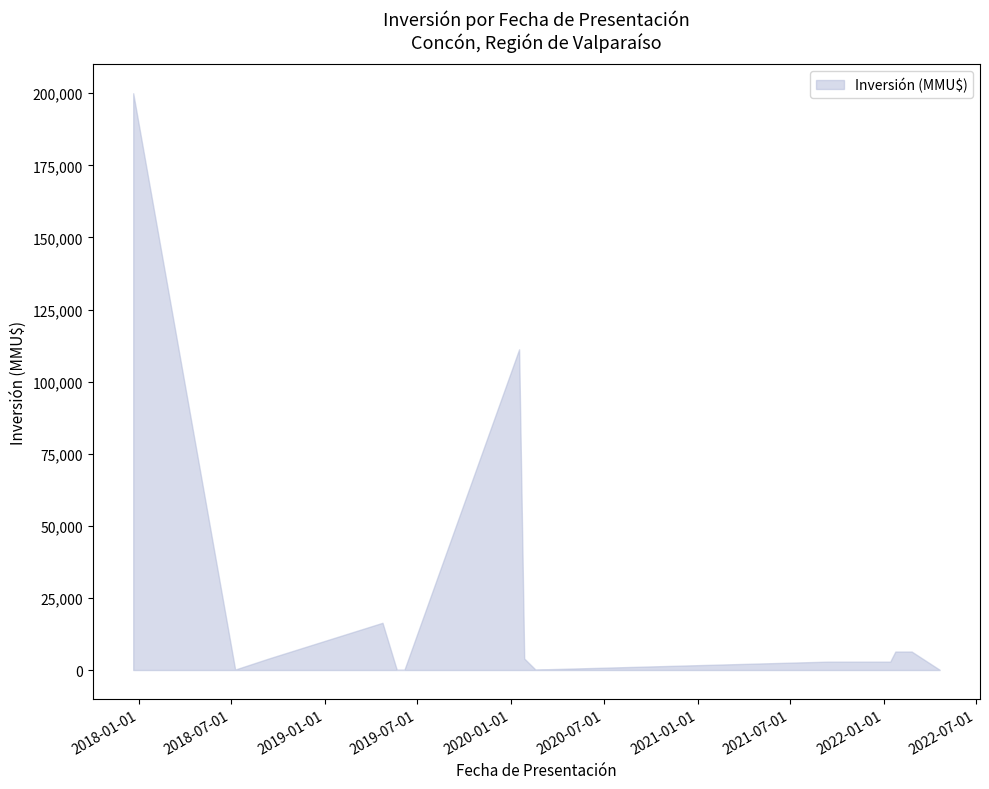

True or false: upper and lower cross at least once.

False